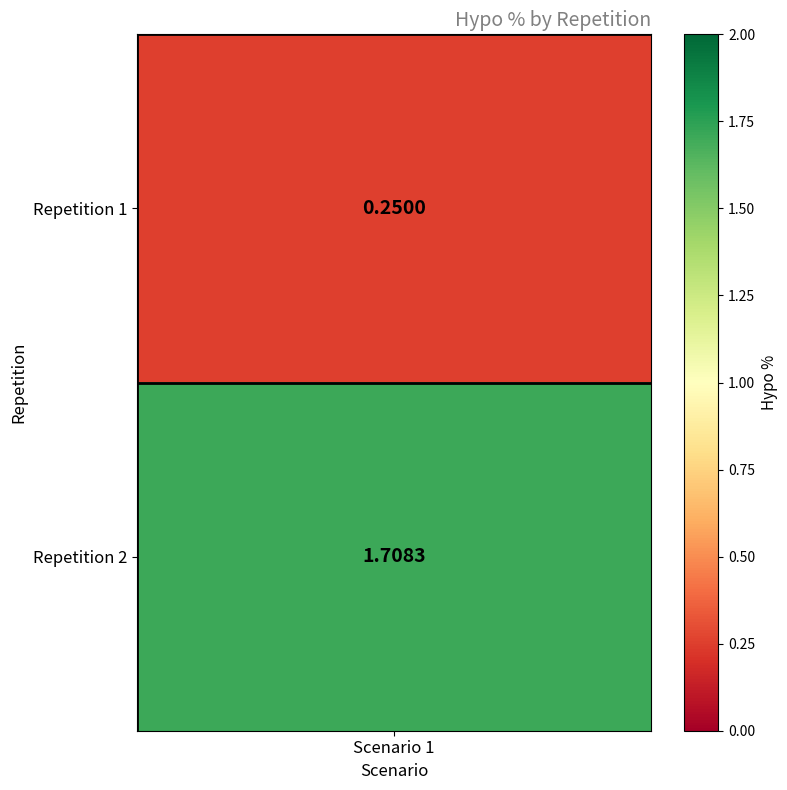

List the labels in order of value, largest first.

1, 0